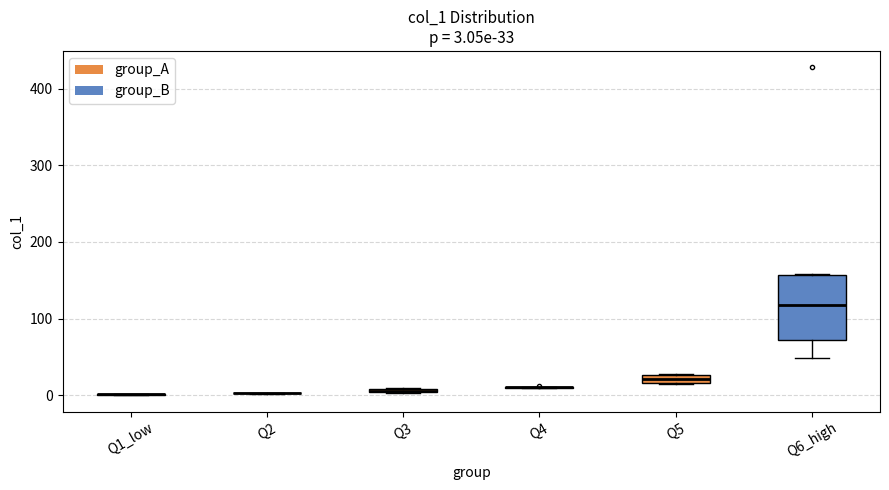

Comparing the boxes themselves (not the whiskers), which one is the tallest?

Q6_high